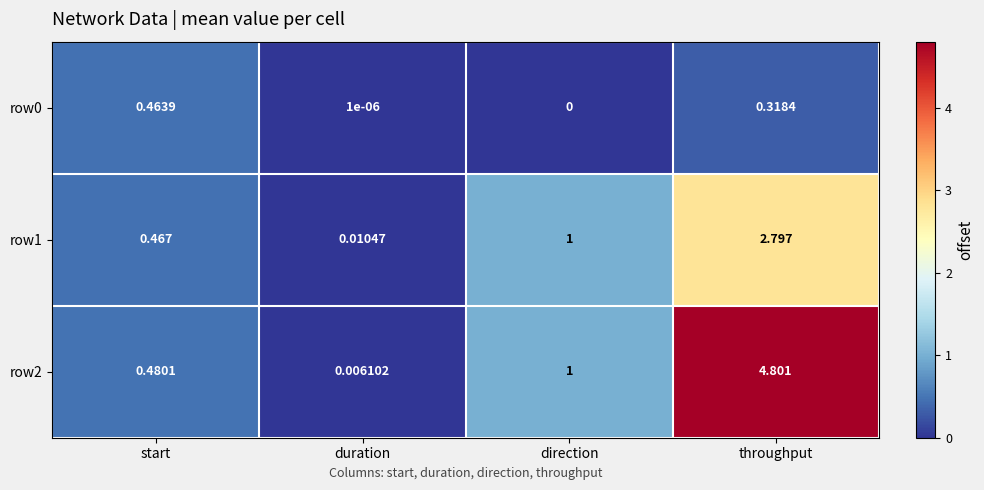

What is the total value across all series at throughput?

7.9